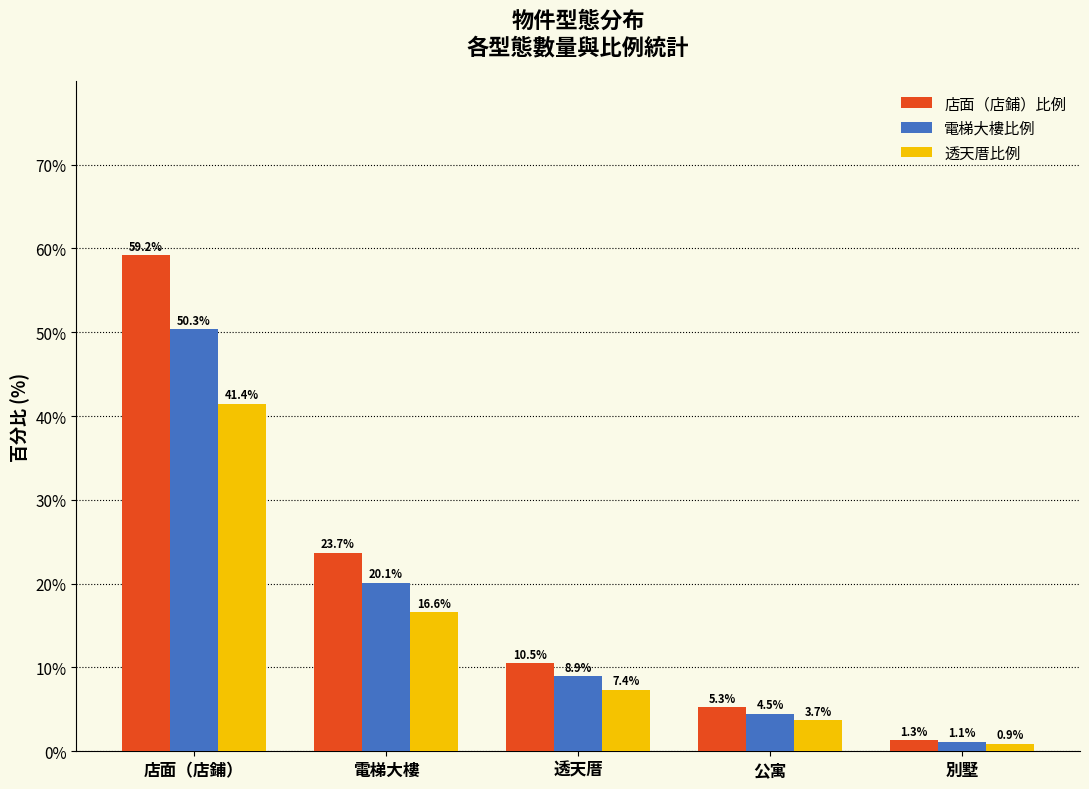

What is the approximate value of 透天厝比例 at 透天厝?

7.4